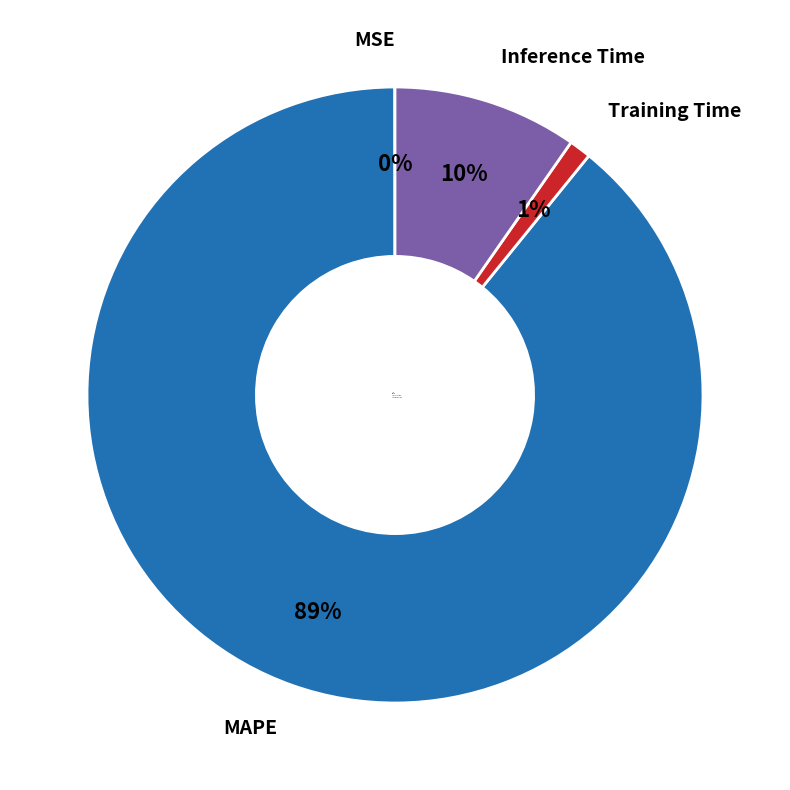

What is the largest slice in the pie chart?

MAPE